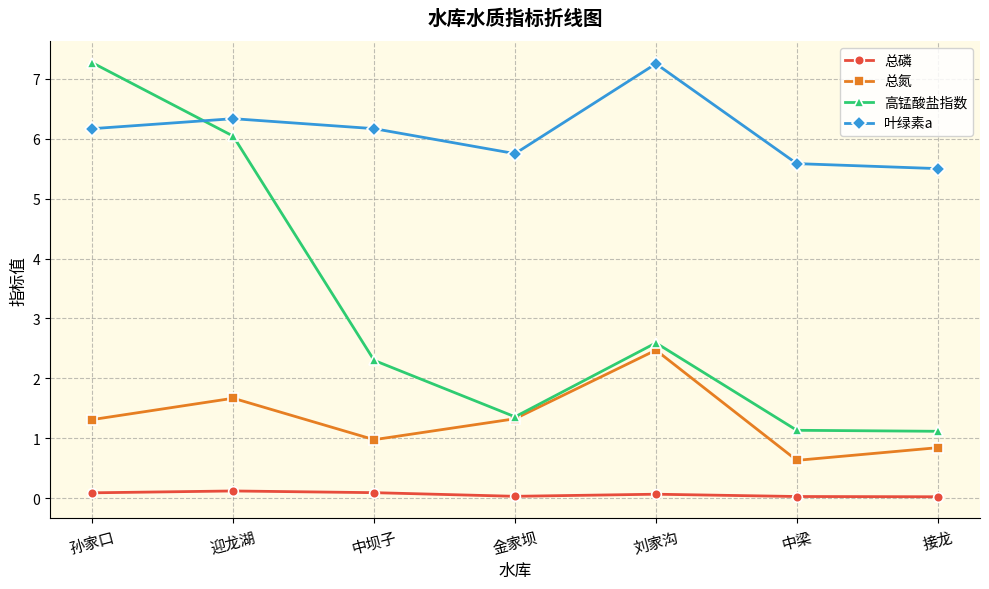

True or false: 总磷 and 总氮 cross at least once.

False